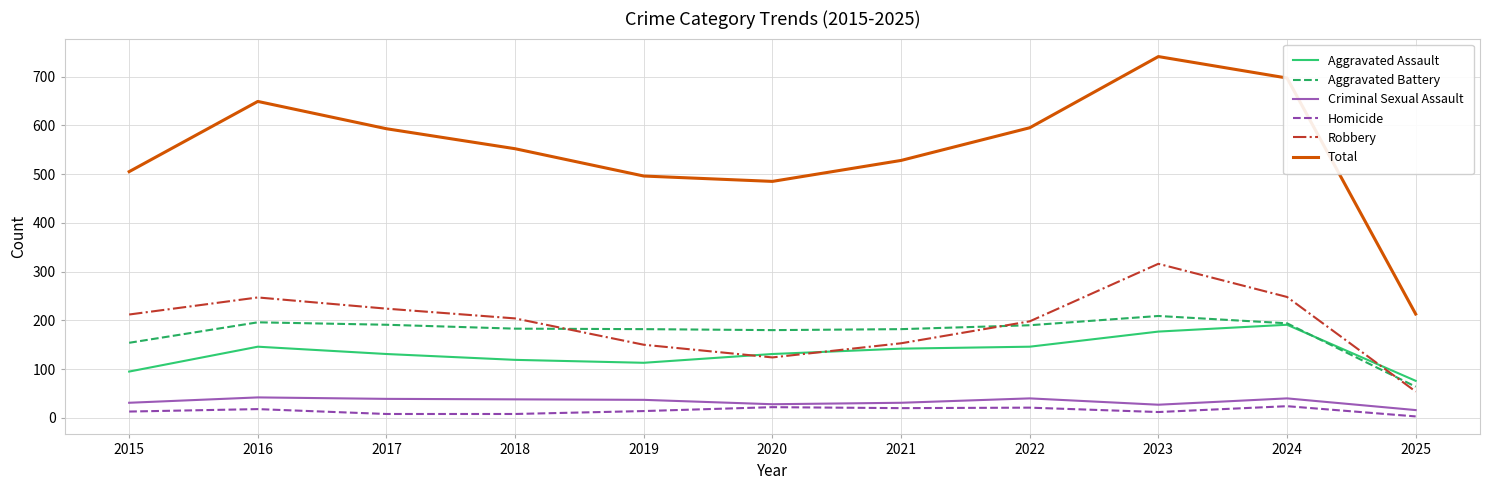

What is the maximum value shown in the chart?

741